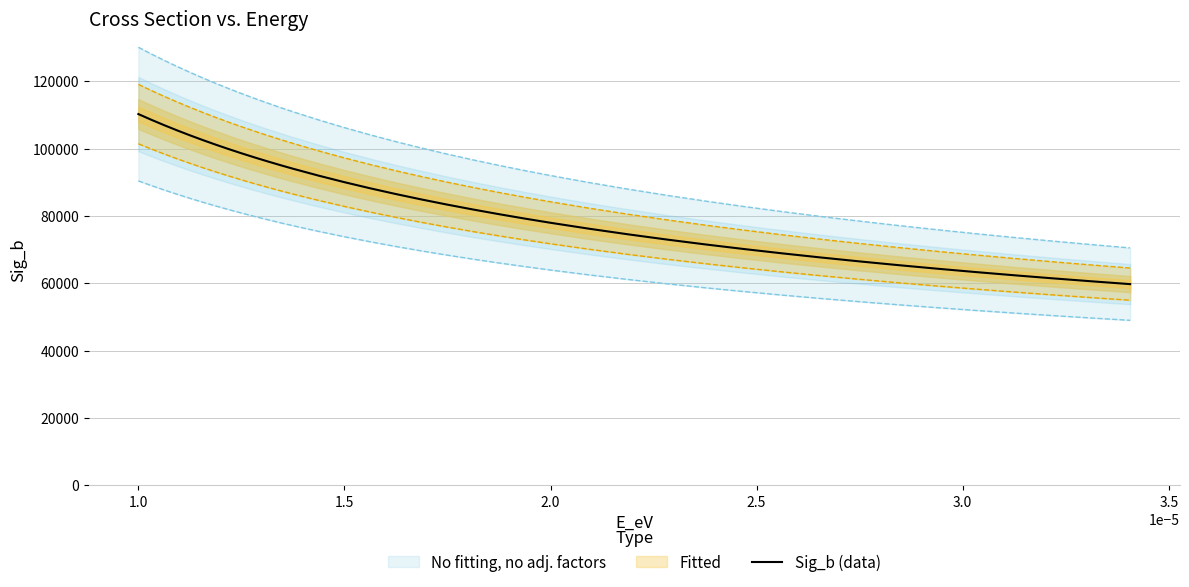

What is the highest value of the Sig_b (data) series?

110250.0